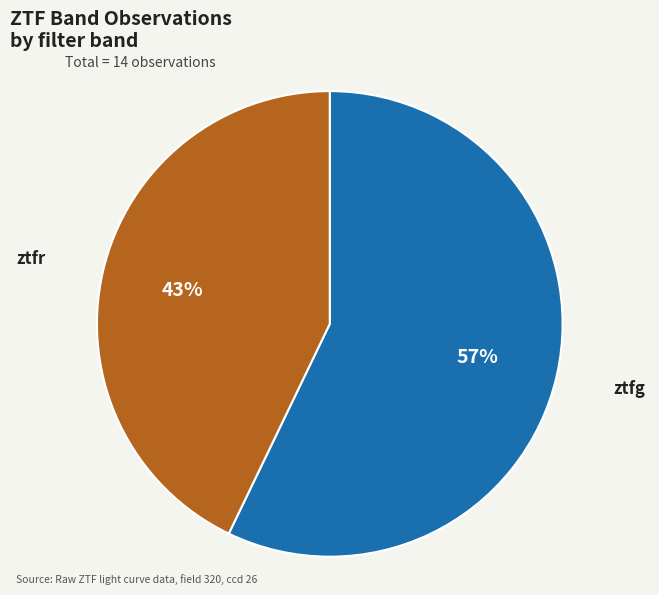

To the nearest percent, what is the combined percentage of ztfr and ztfg?

100%